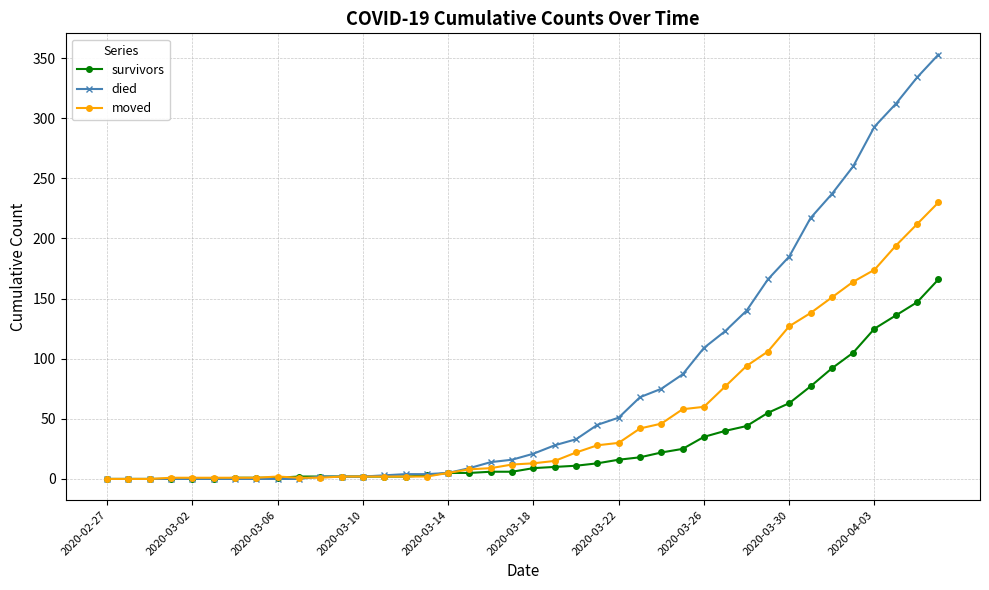

Which series has the widest spread of values?

died